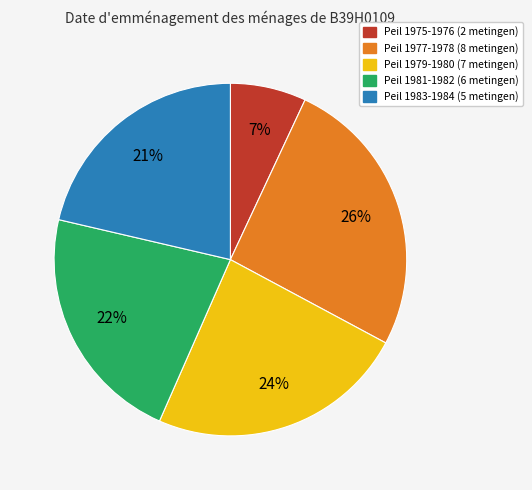

To the nearest percent, what is the difference between the largest and smallest slice percentages?

19%